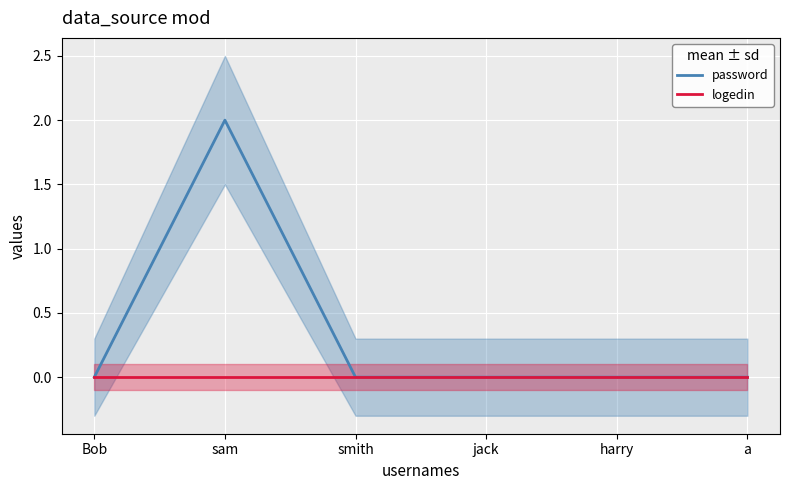

In password, how many points are higher than both neighbors (excluding endpoints)?

1